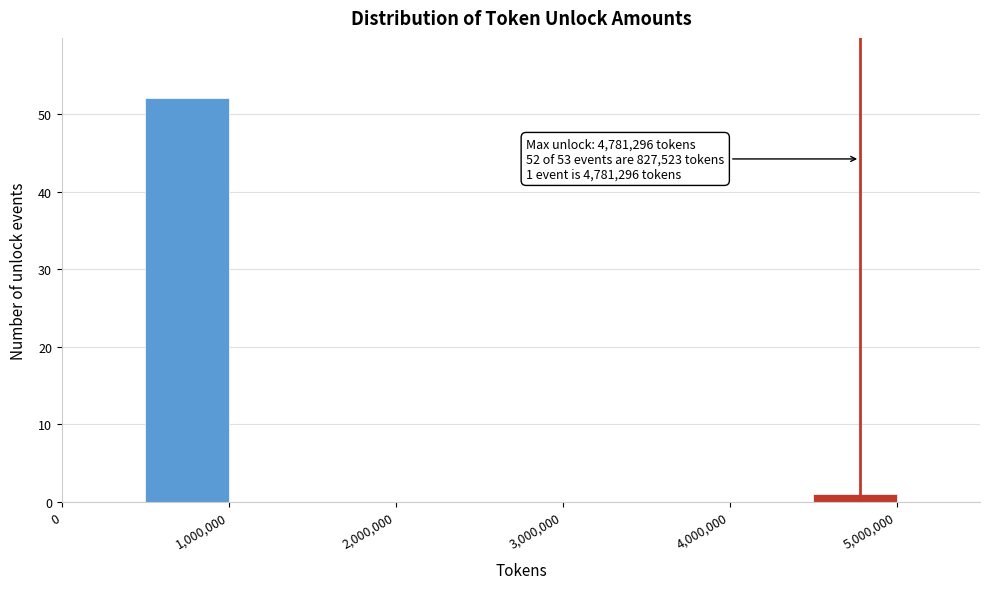

Which range on the x-axis has the tallest bar?

500000 to 1000000